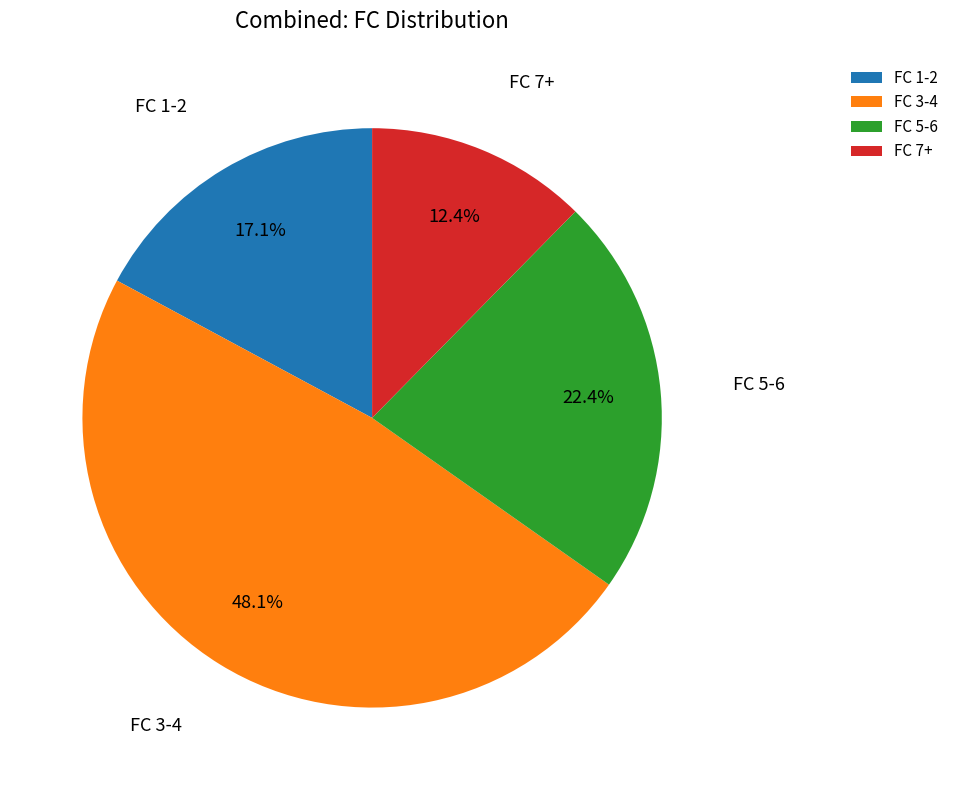

Is the sum of FC 3-4 and FC 5-6 greater than half?

Yes